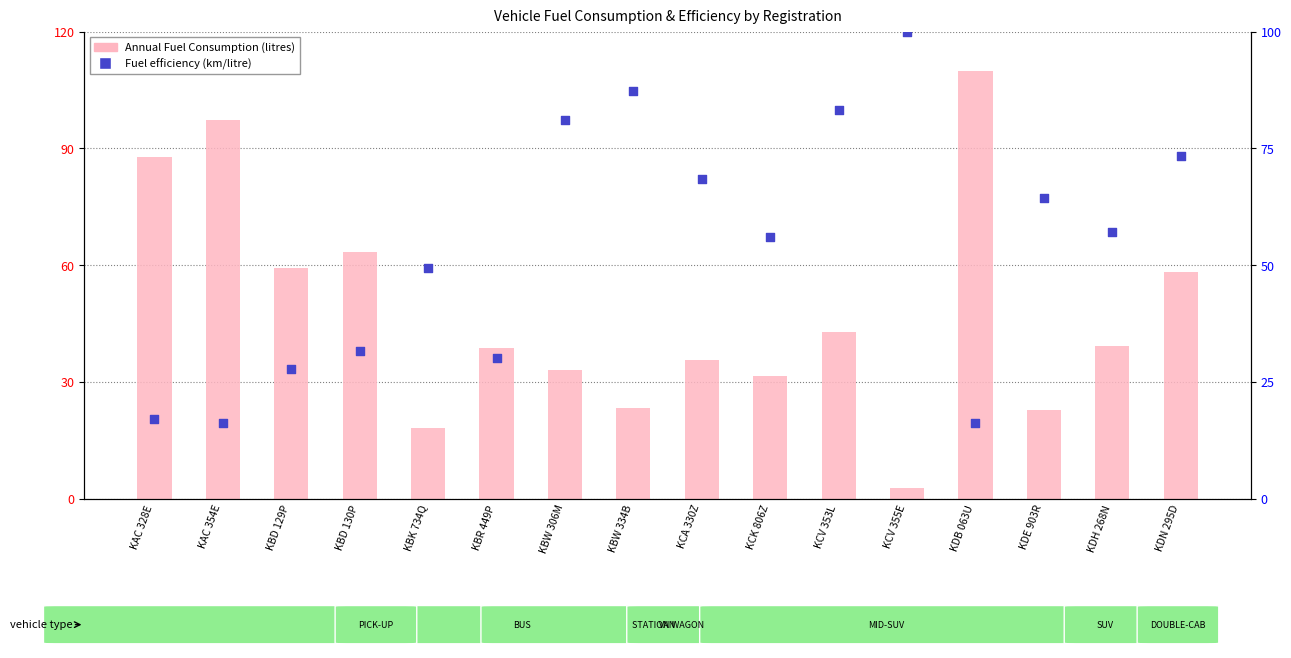

What are all the series names shown in the legend?

Annual Fuel Consumption (litres), Fuel efficiency (km/litre)